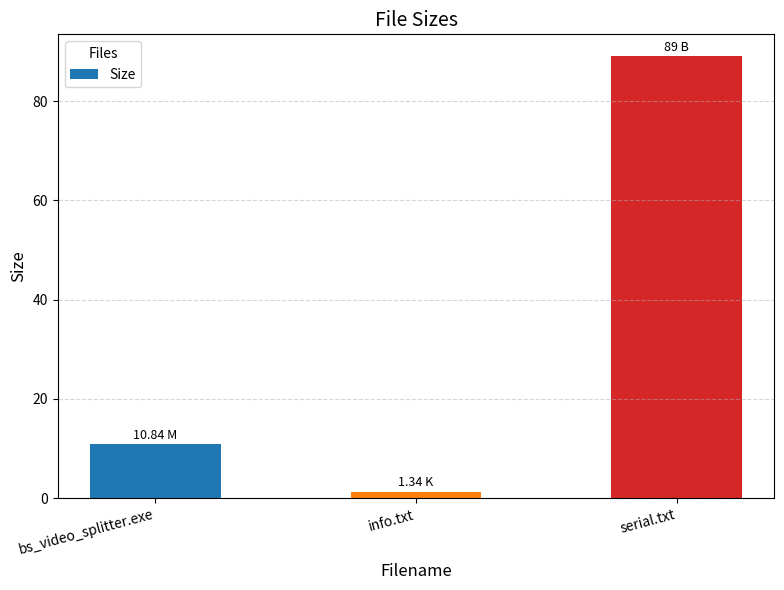

Reading left to right, what are all the values shown in this chart?

10.8	1.3	89.0